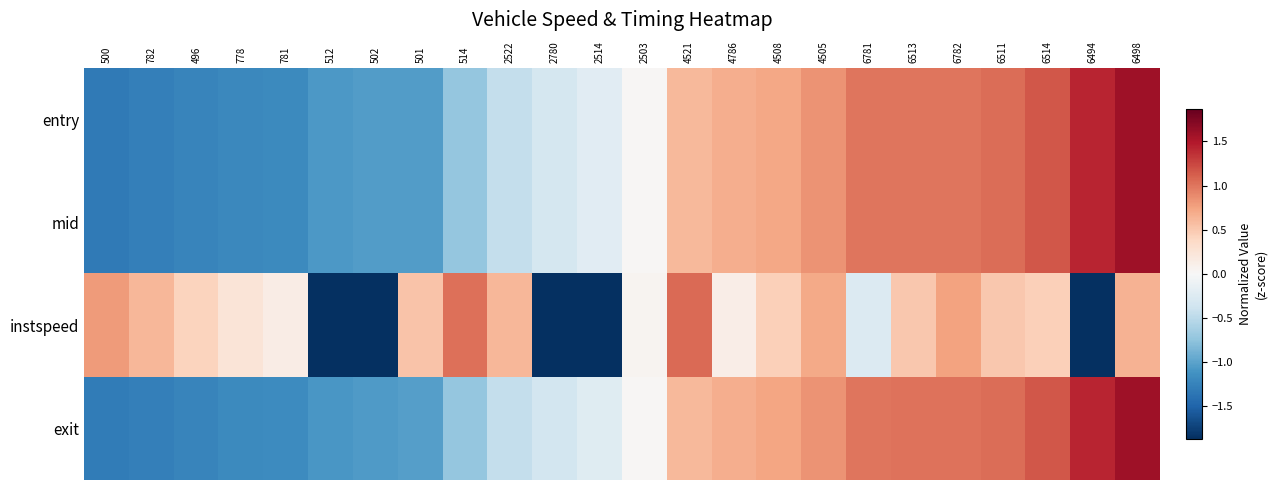

Reading left to right, what are all the values shown in this chart?

entry: 500=-1.3	782=-1.3	496=-1.2	778=-1.2	781=-1.2	512=-1.1	502=-1.0	501=-1.0	514=-0.7	2522=-0.5	2780=-0.3	2514=-0.2	2503=0.0	4521=0.6	4786=0.7	4508=0.7	4505=0.8	6781=1.0	6513=1.0	6782=1.0	6511=1.0	6514=1.2	6494=1.4	6498=1.6
mid: 500=-1.3	782=-1.3	496=-1.2	778=-1.2	781=-1.2	512=-1.1	502=-1.0	501=-1.0	514=-0.7	2522=-0.5	2780=-0.3	2514=-0.2	2503=0.0	4521=0.6	4786=0.7	4508=0.7	4505=0.8	6781=1.0	6513=1.0	6782=1.0	6511=1.0	6514=1.2	6494=1.4	6498=1.6
instspeed: 500=0.8	782=0.6	496=0.4	778=0.2	781=0.1	512=-1.9	502=-1.9	501=0.5	514=1.0	2522=0.6	2780=-1.9	2514=-1.9	2503=0.1	4521=1.1	4786=0.1	4508=0.4	4505=0.7	6781=-0.3	6513=0.5	6782=0.7	6511=0.5	6514=0.4	6494=-1.9	6498=0.7
exit: 500=-1.3	782=-1.3	496=-1.2	778=-1.2	781=-1.2	512=-1.1	502=-1.1	501=-1.0	514=-0.7	2522=-0.5	2780=-0.3	2514=-0.2	2503=0.0	4521=0.6	4786=0.7	4508=0.7	4505=0.8	6781=1.0	6513=1.0	6782=1.0	6511=1.0	6514=1.2	6494=1.4	6498=1.6